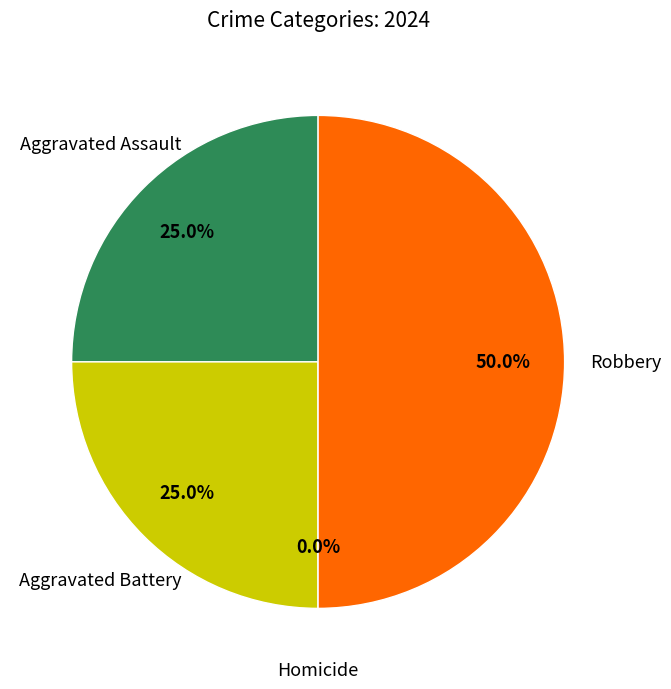

What is the change in value from Aggravated Battery to Robbery?

+1